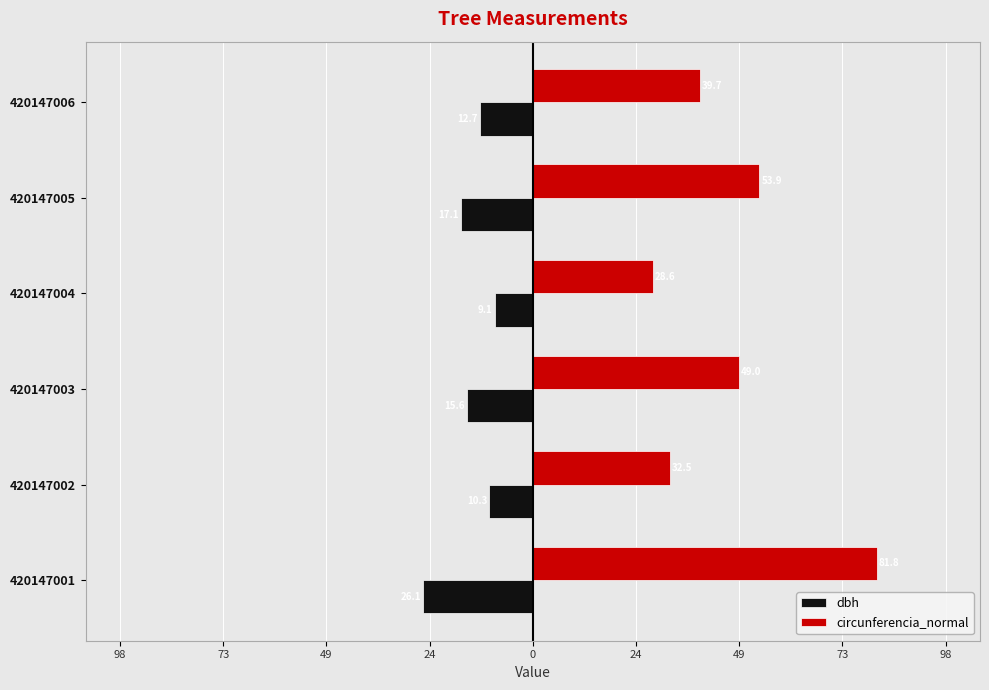

What are all the series names shown in the legend?

dbh, circunferencia_normal